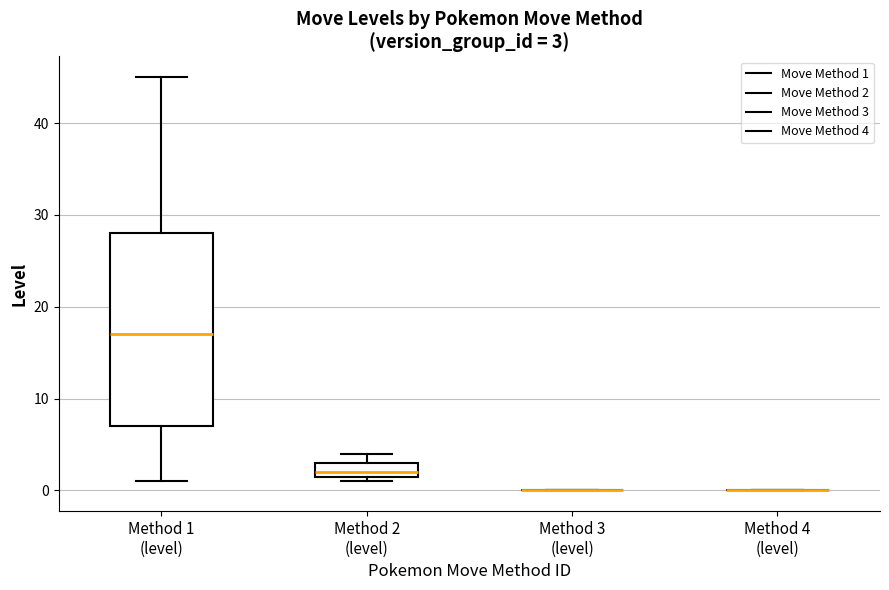

Comparing the boxes themselves (not the whiskers), which one is the tallest?

Method 1 (level)